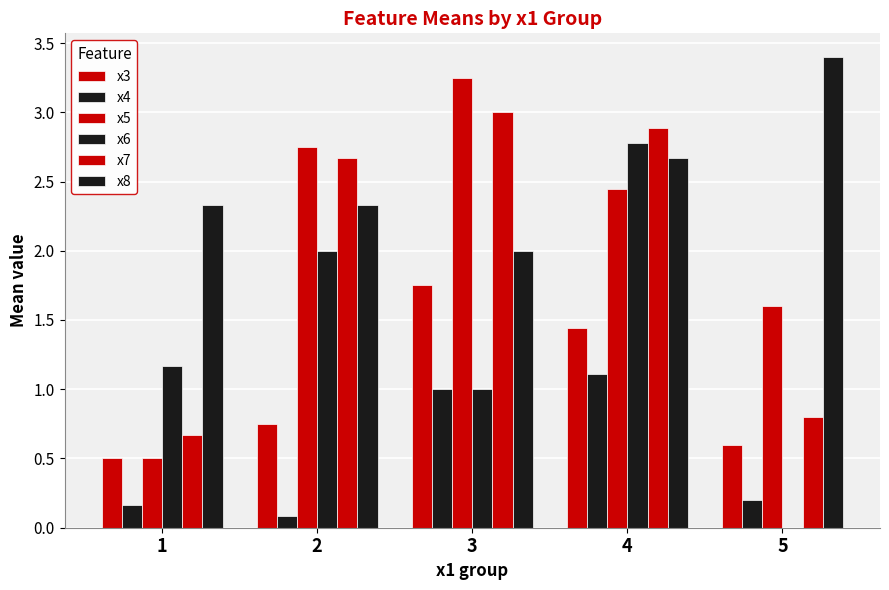

Are the bars grouped side by side (vs. stacked)?

Yes